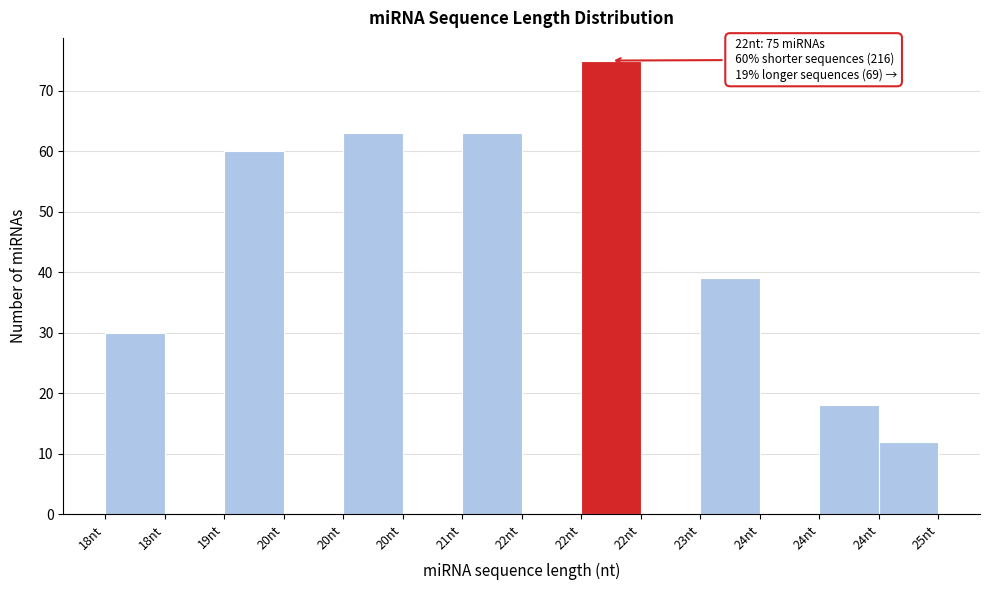

How many categories are shown in the chart?

14